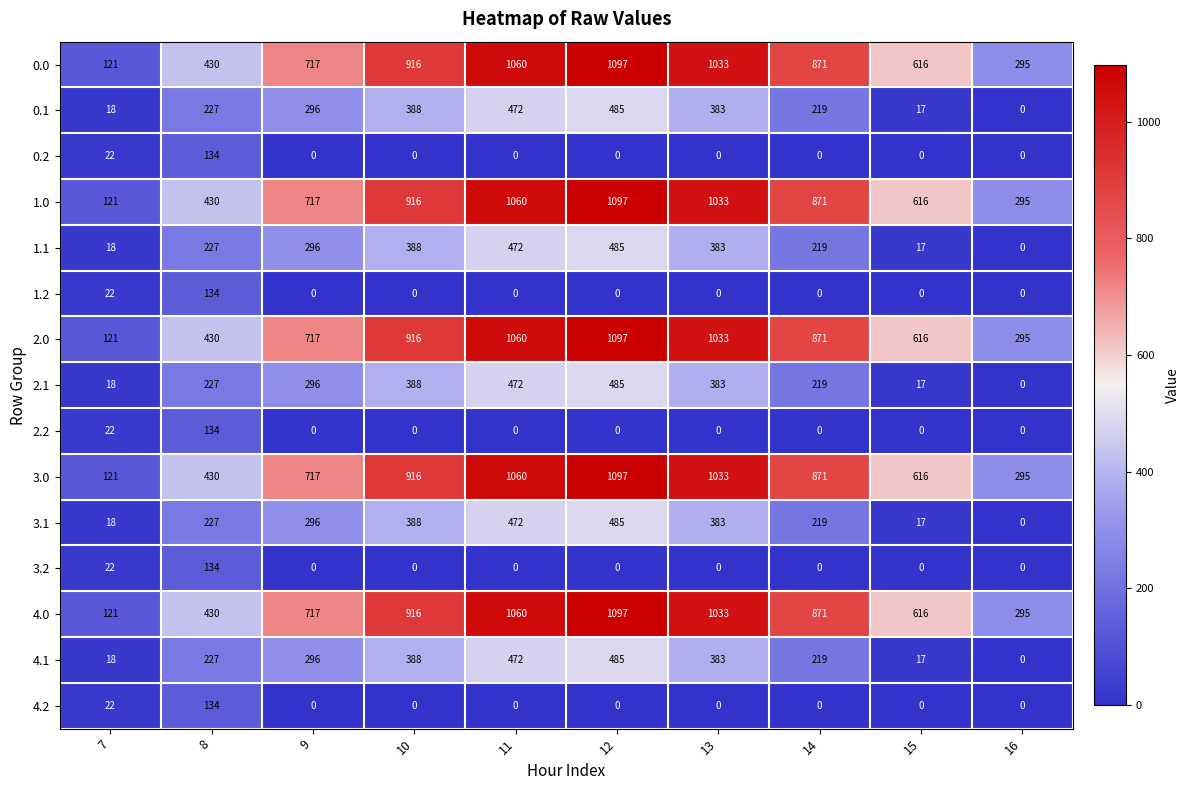

What is the minimum value for 2.0?

121